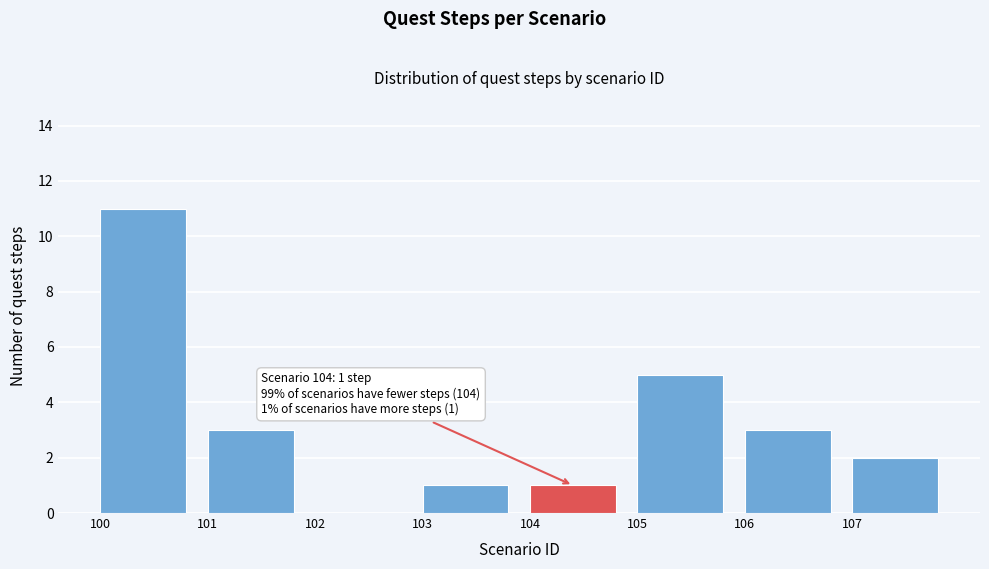

Which range on the x-axis has the tallest bar?

100 to 101